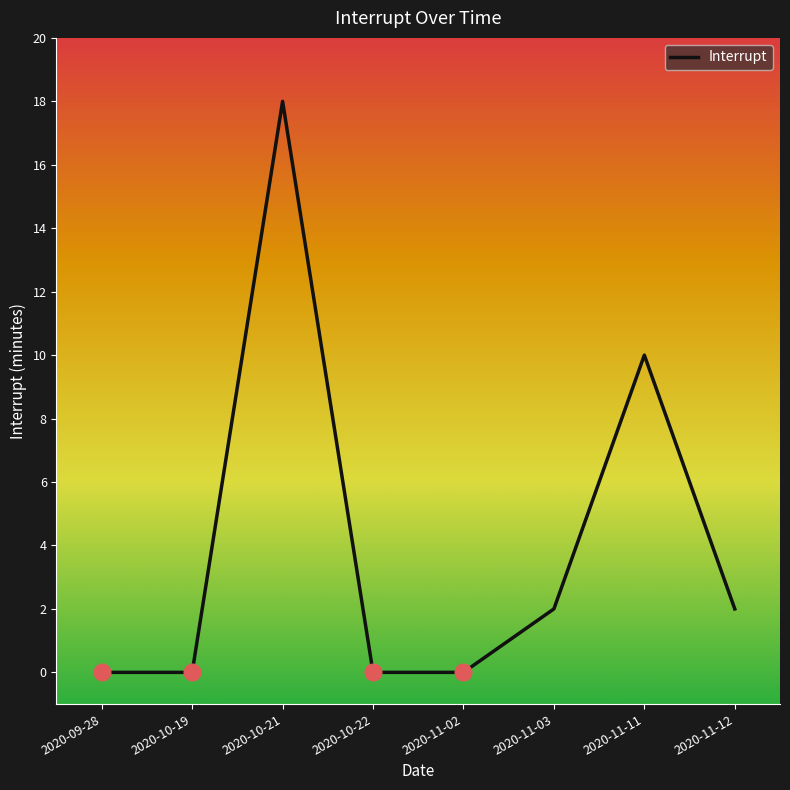

Where does the data first go above 2?

2020-10-21